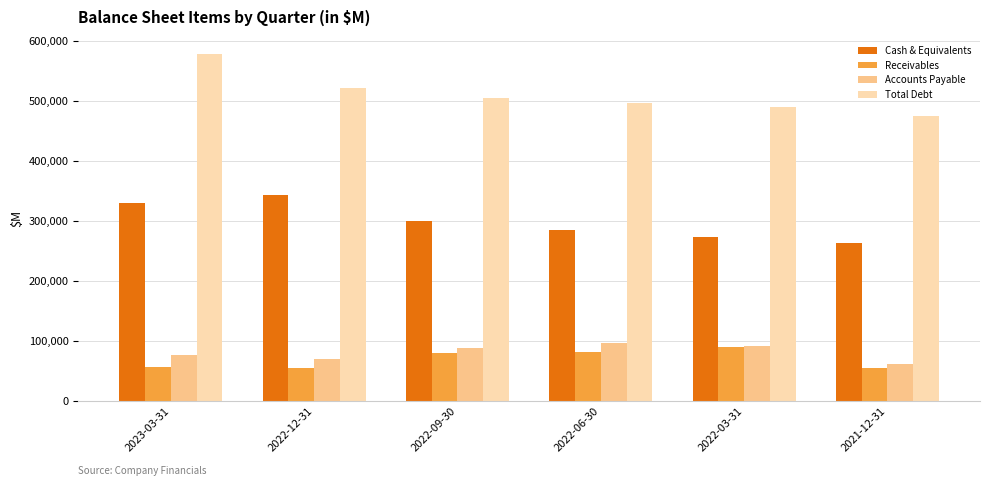

What is the average value of the Receivables series?

68904